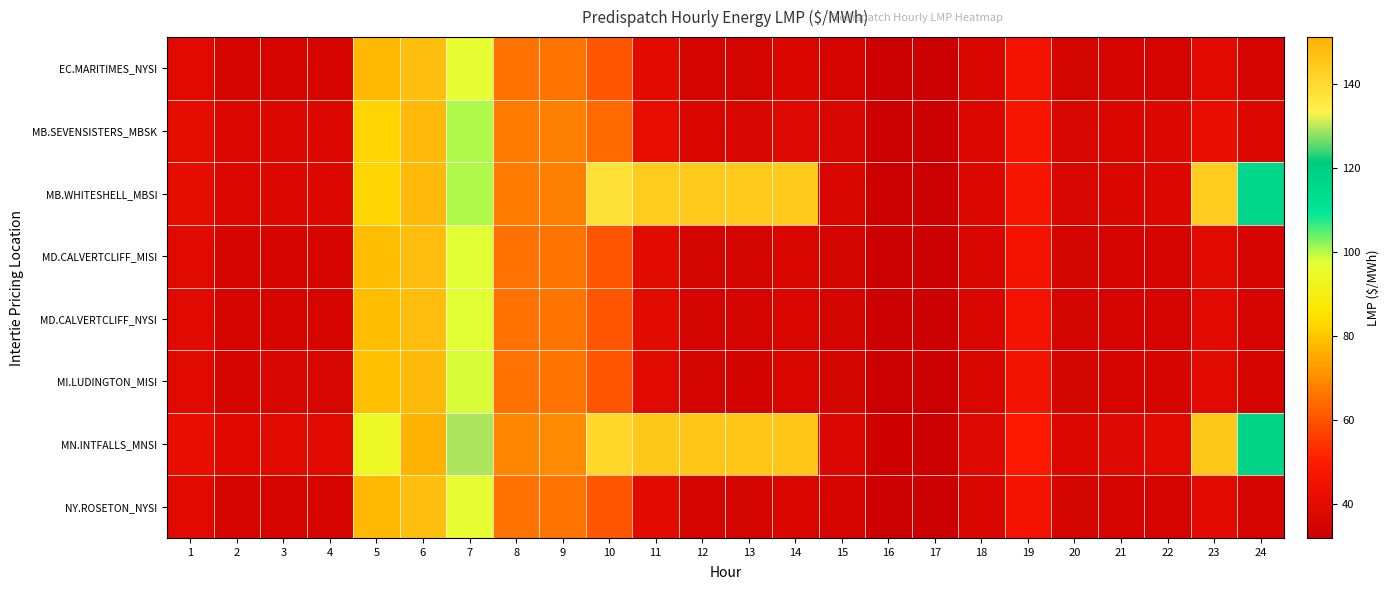

What is the total value across all series at 1?

320.8